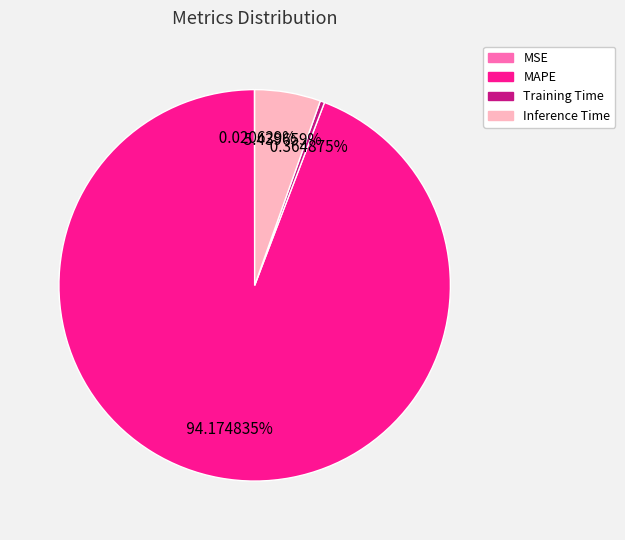

Between Training Time and MAPE, which is larger?

MAPE